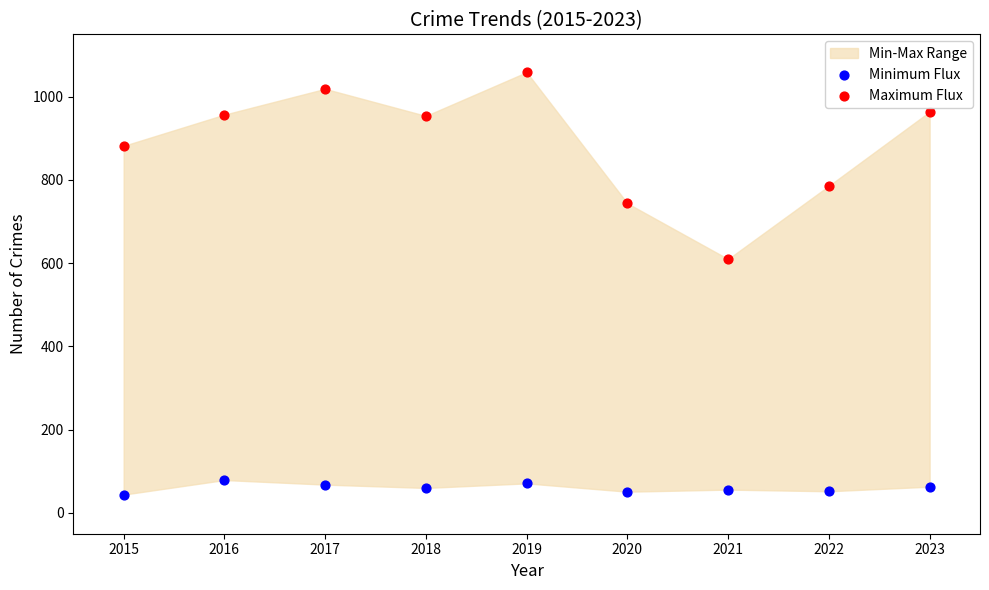

Across all data points, what is the range of X values (max minus min)?

8